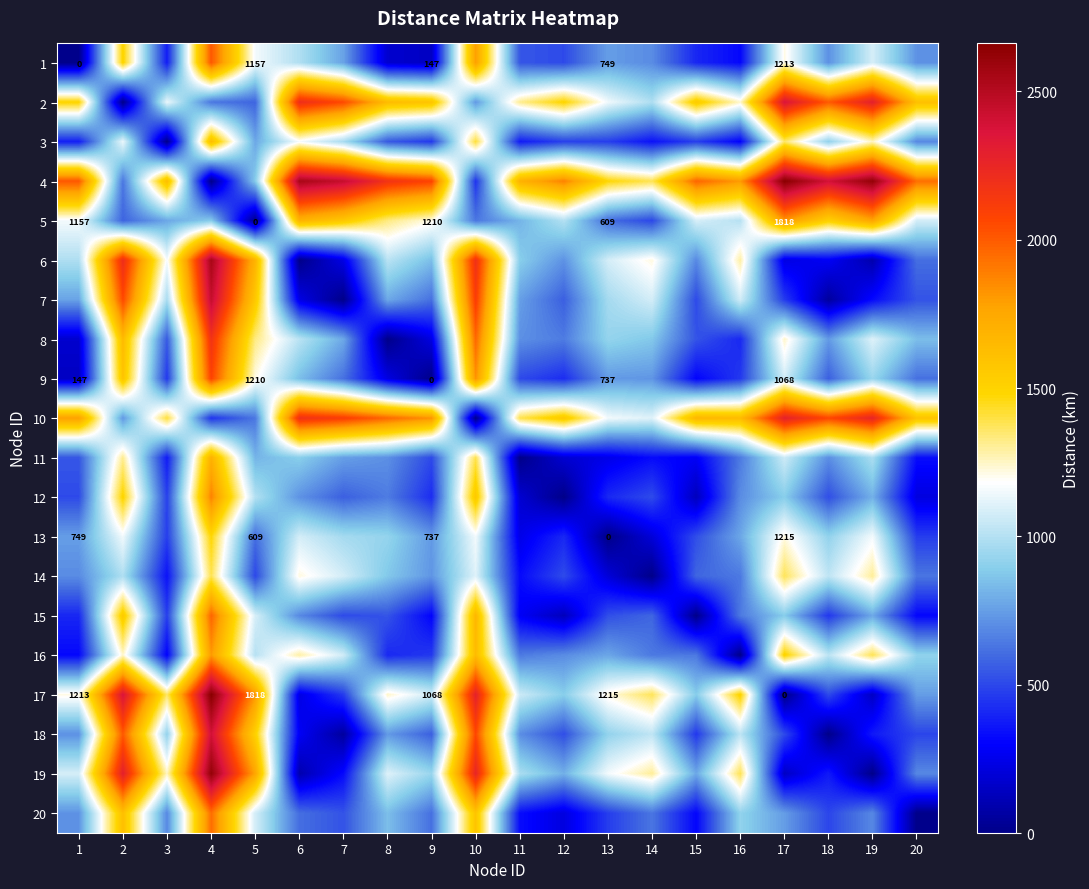

At how many categories does at least one series exceed 1632?

18